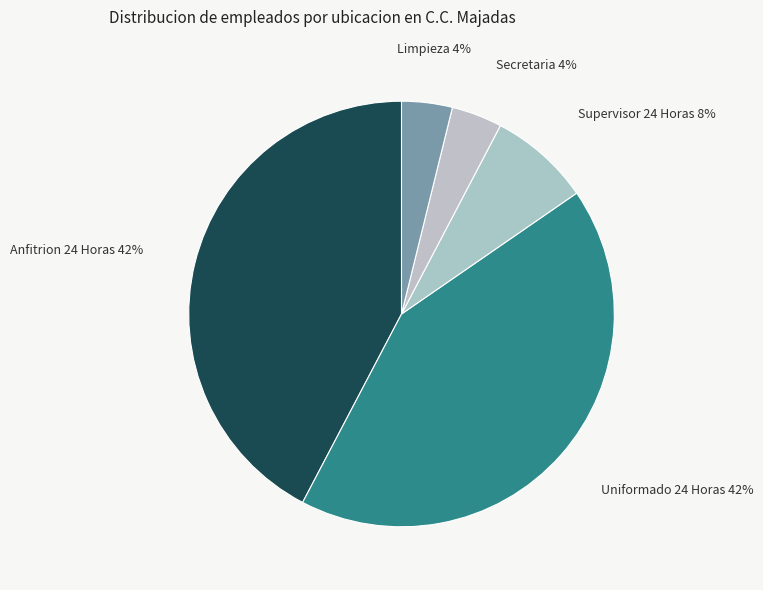

How many segments does this pie chart have?

5